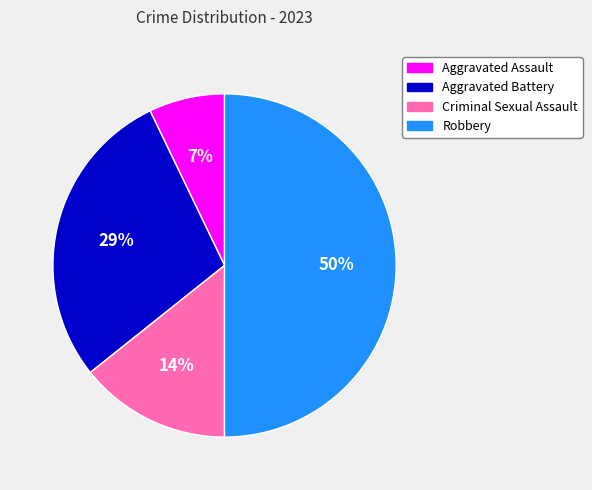

What percentage is the Aggravated Battery slice, to the nearest percent?

29%